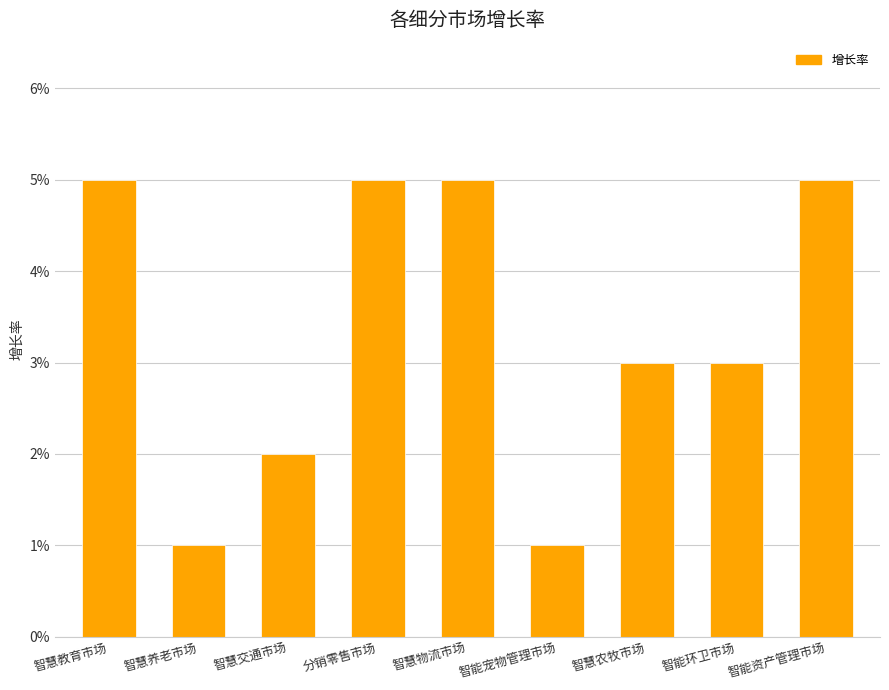

Are the bars horizontal?

No